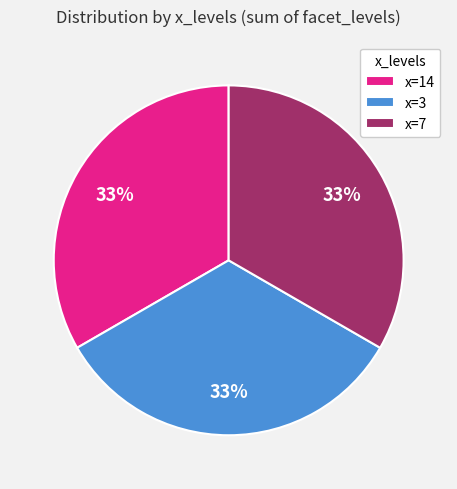

Combined, do x=14 and x=7 account for over 50%?

Yes